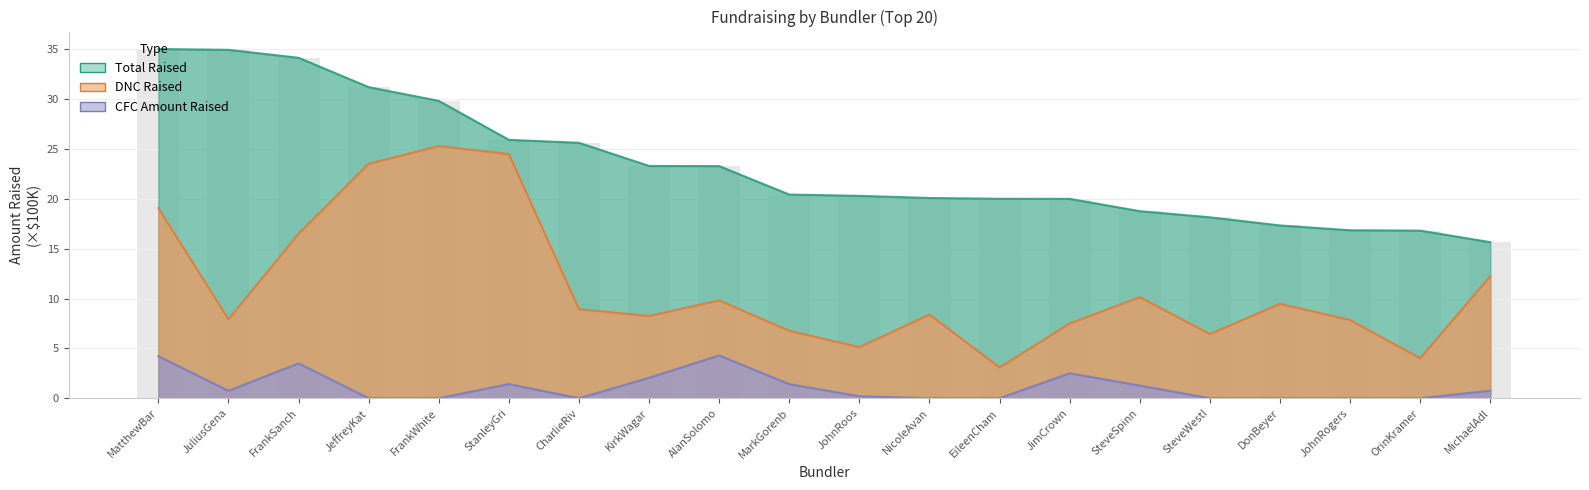

The value of Total Raised at JeffreyKat is 31.2. True or false?

True